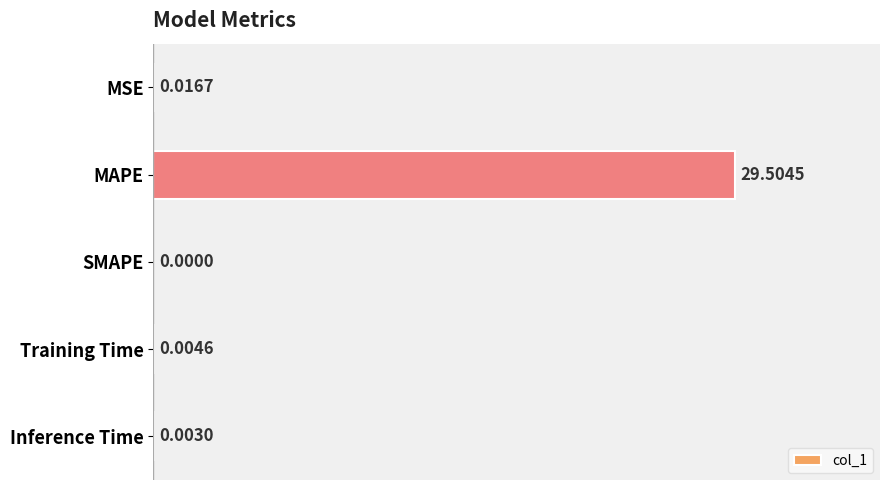

At which category does the chart reach its peak across all series?

MAPE